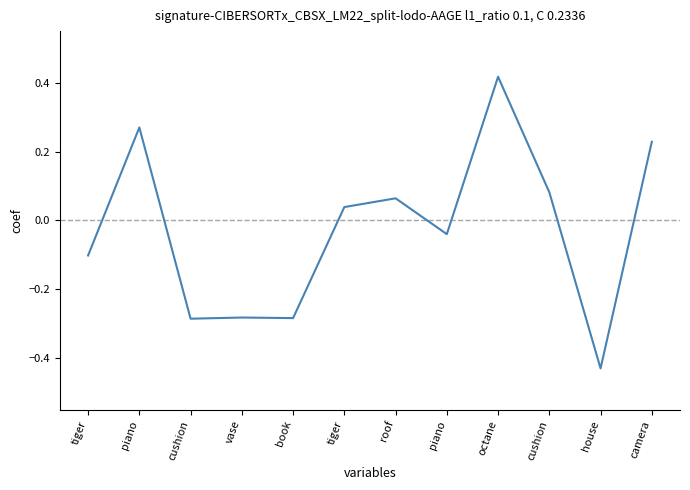

Does the chart have visible grid lines?

No